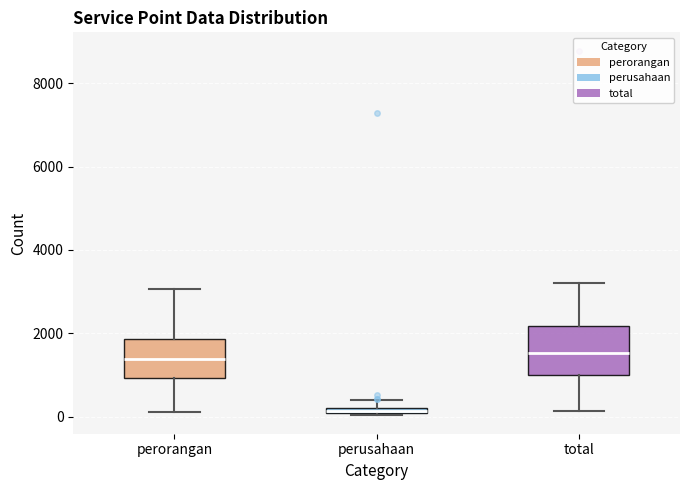

Which box's median line is the lowest?

perusahaan